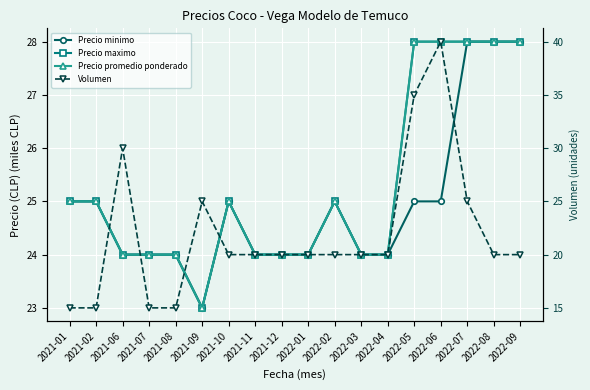

What is the label of the 10th point from the left?

2022-01